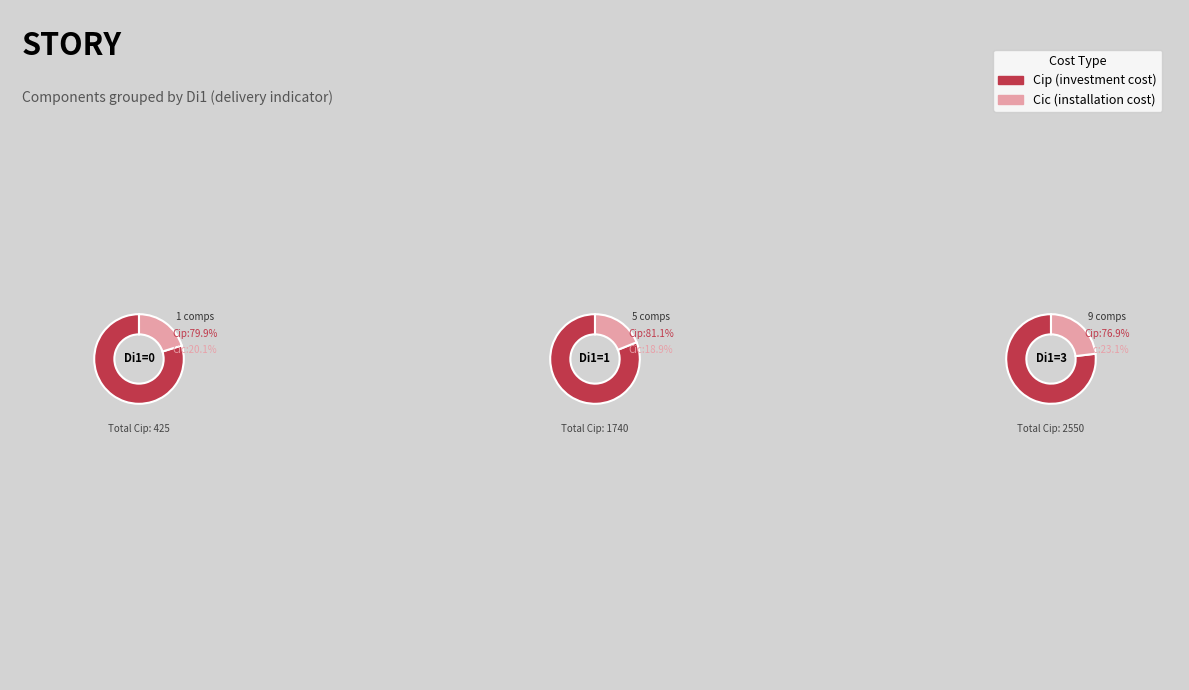

How many segments does this pie chart have?

2